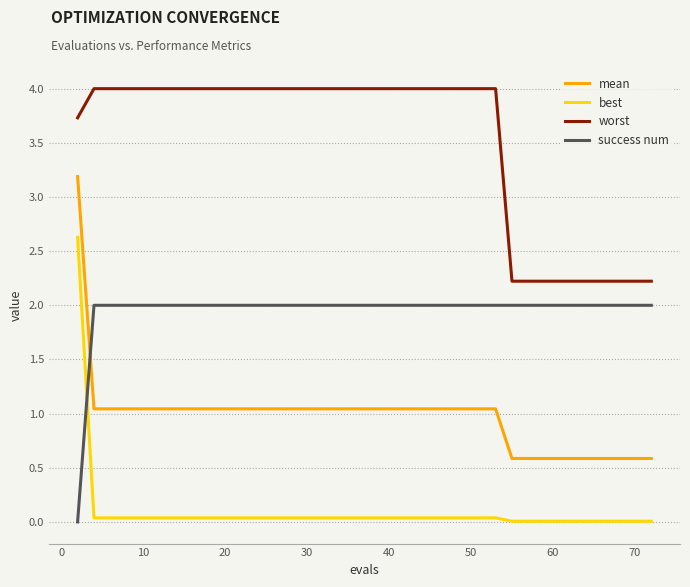

What is the difference between the maximum and minimum values in the best series?

2.6